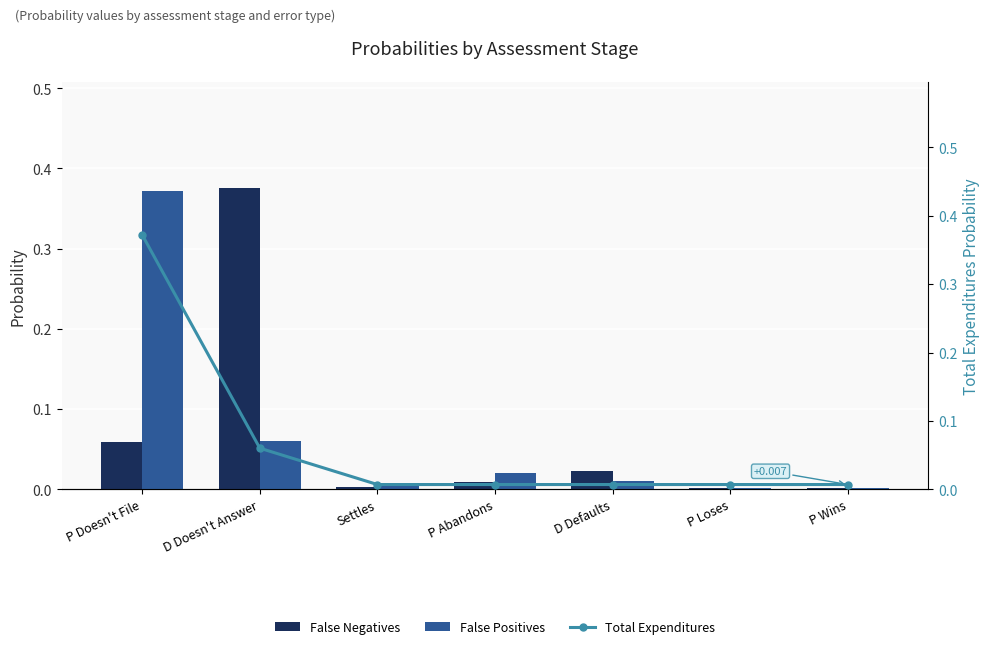

What is the label of the 2nd bar from the right?

P Loses